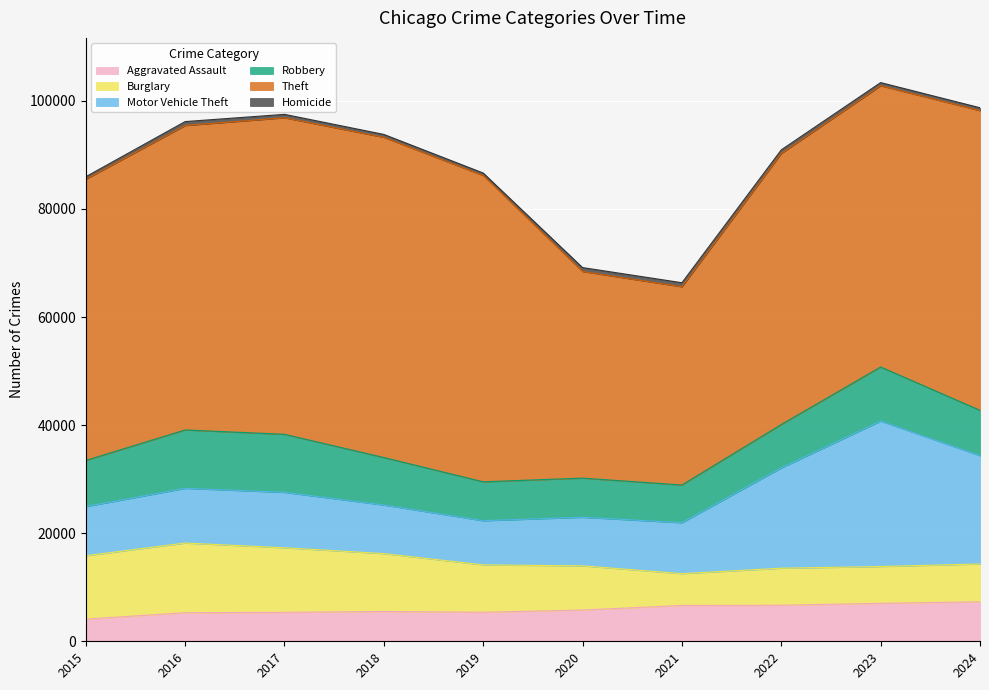

Is the value of Motor Vehicle Theft at 2021 greater than the value of Homicide at 2016?

Yes